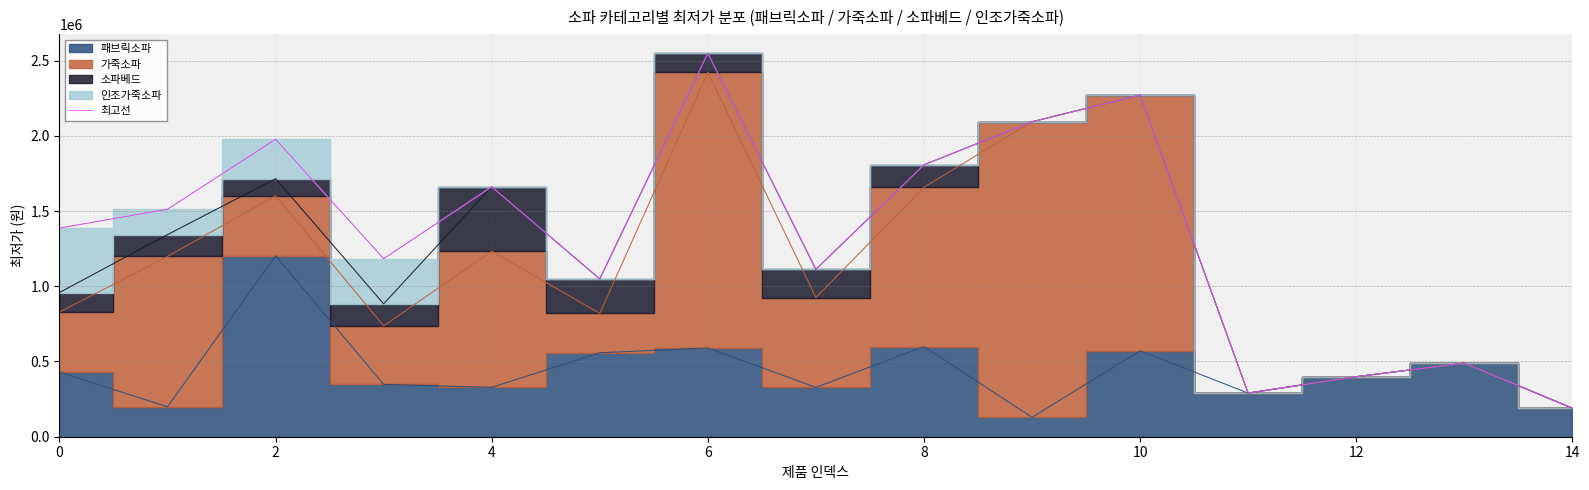

How many categories are shown in the chart?

15